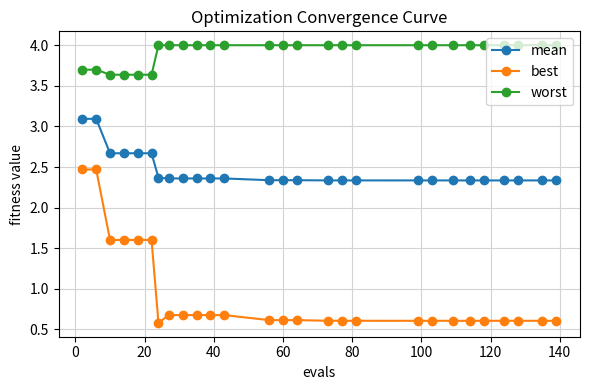

Rank the series by their average value, from highest to lowest.

worst, mean, best